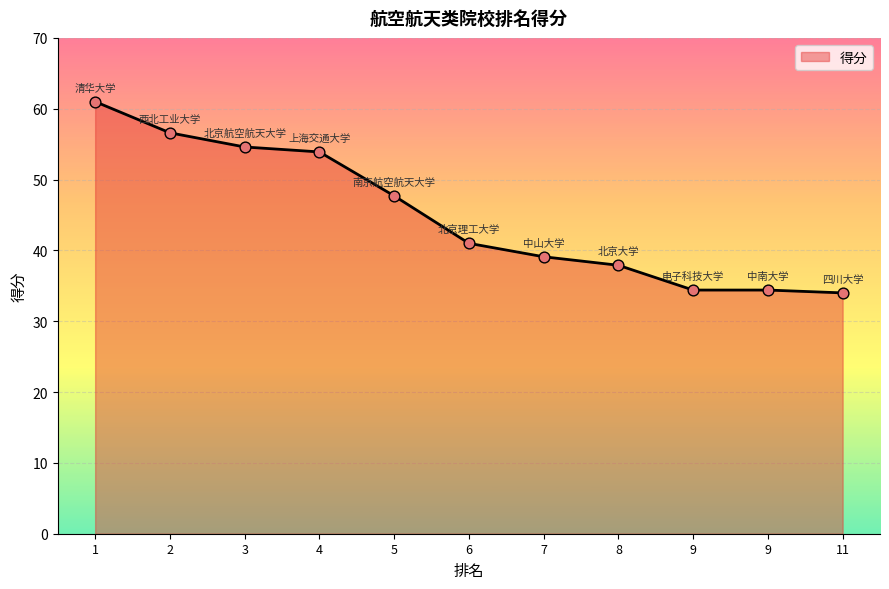

Between 7 and 4, which is larger?

4